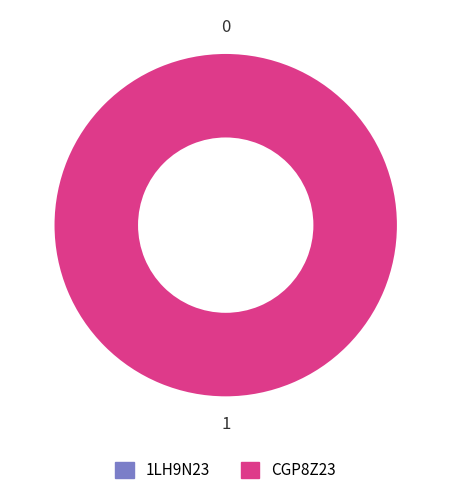

The 1LH9N23 slice represents 0% of the pie. True or false?

True